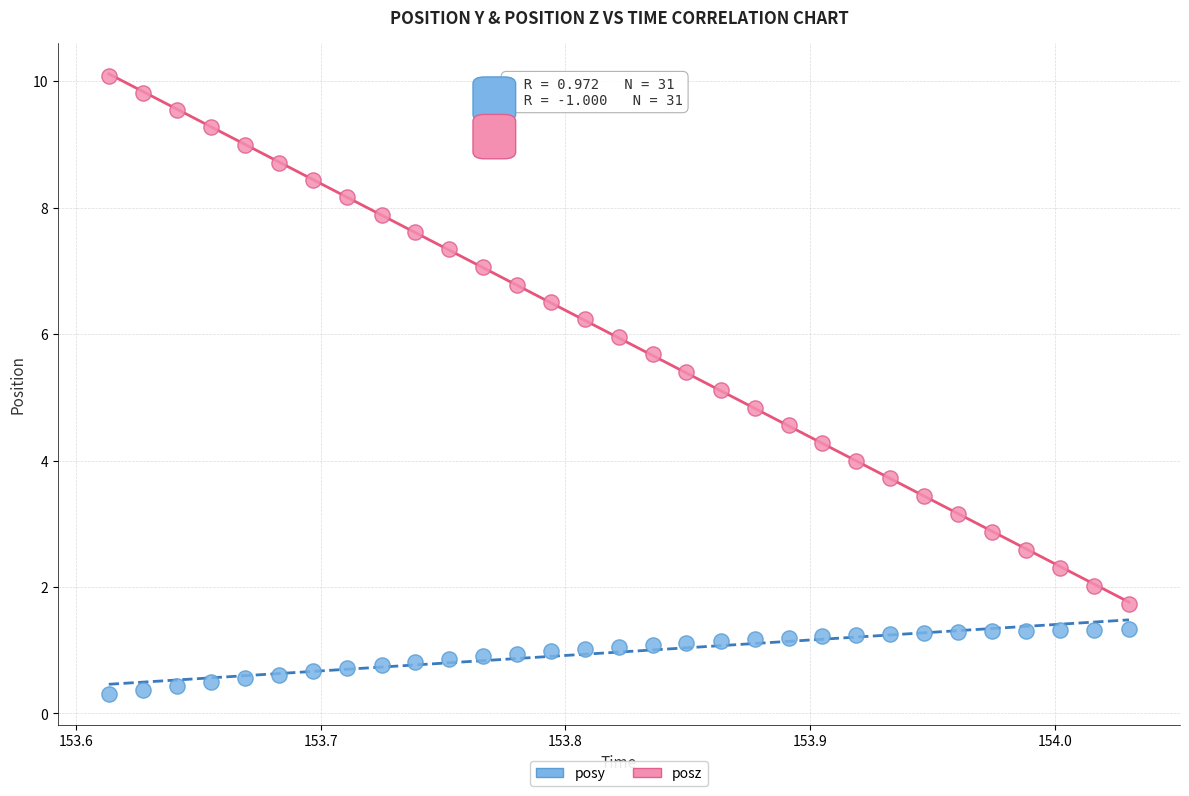

Across all data points, what is the range of X values (max minus min)?

0.4